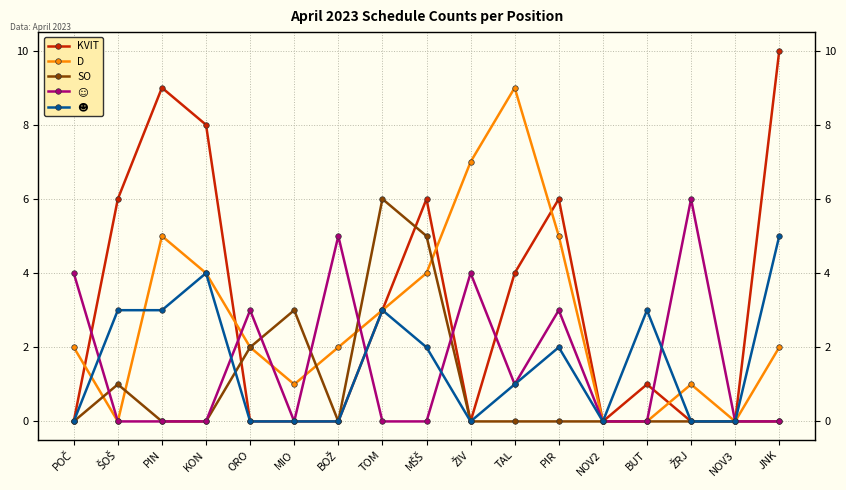

How many values in ☺ are above zero?

7